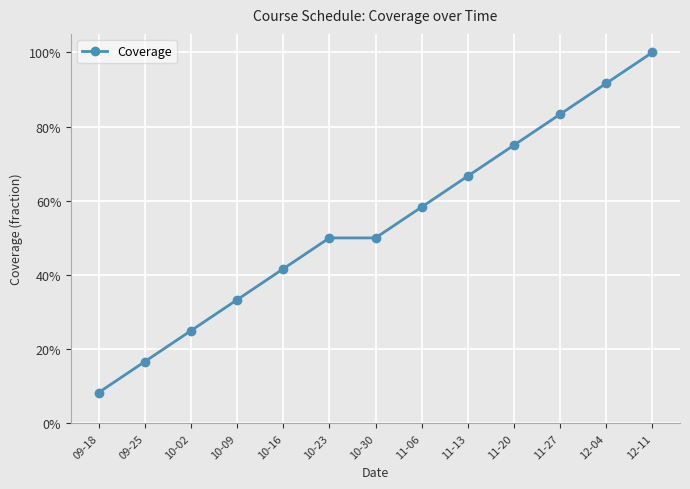

Where is the data nearest to the value 0?

09-18